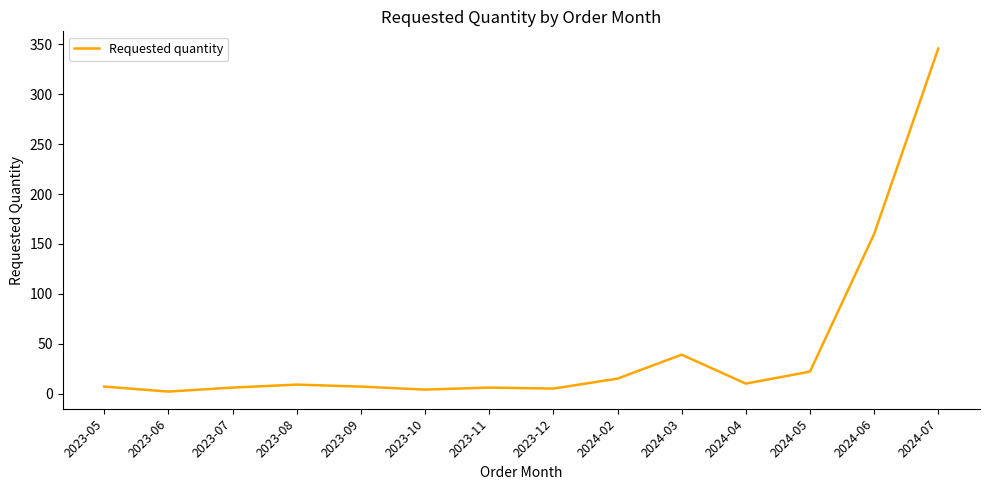

What is the difference between the maximum and minimum values?

344